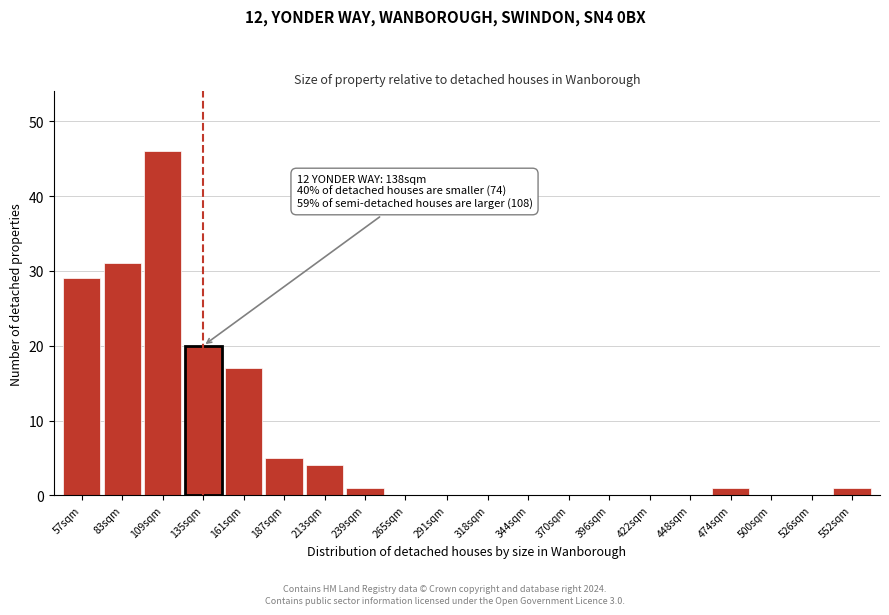

Reading left to right, transcribe all the data shown in this chart.

57sqm=29	83sqm=31	109sqm=46	135sqm=20	161sqm=17	187sqm=5	213sqm=4	239sqm=1	265sqm=0	291sqm=0	318sqm=0	344sqm=0	370sqm=0	396sqm=0	422sqm=0	448sqm=0	474sqm=1	500sqm=0	526sqm=0	552sqm=1